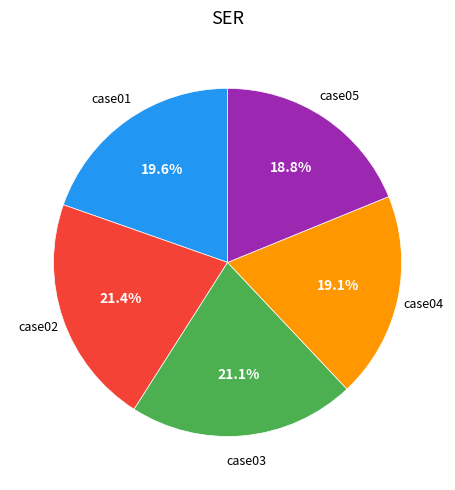

Does any single category account for the majority?

No